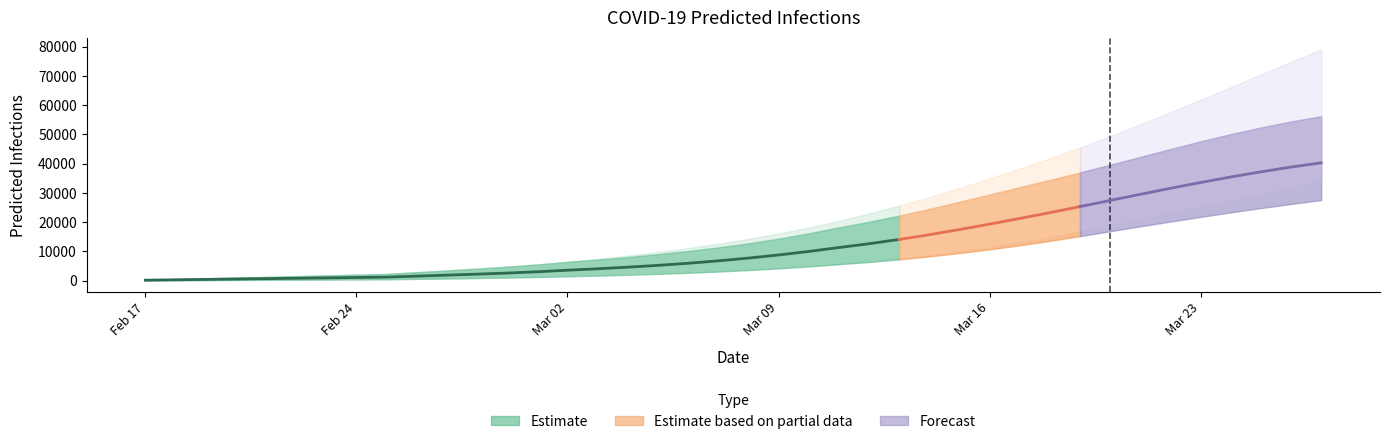

What is the lowest value of the predicted_total_infected_mean series?

131